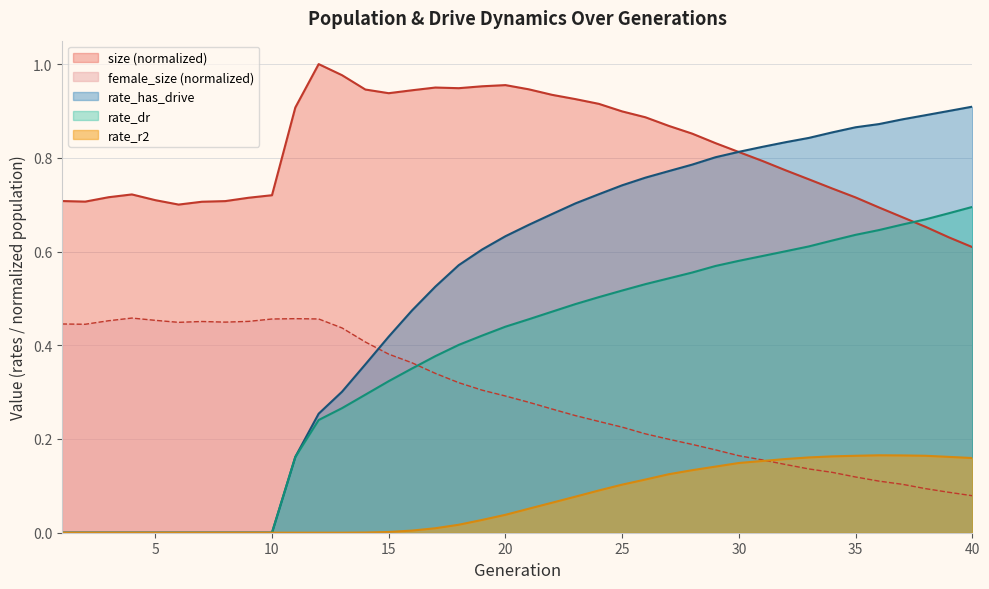

What is the value of the size point at the 16th from the left?

0.9